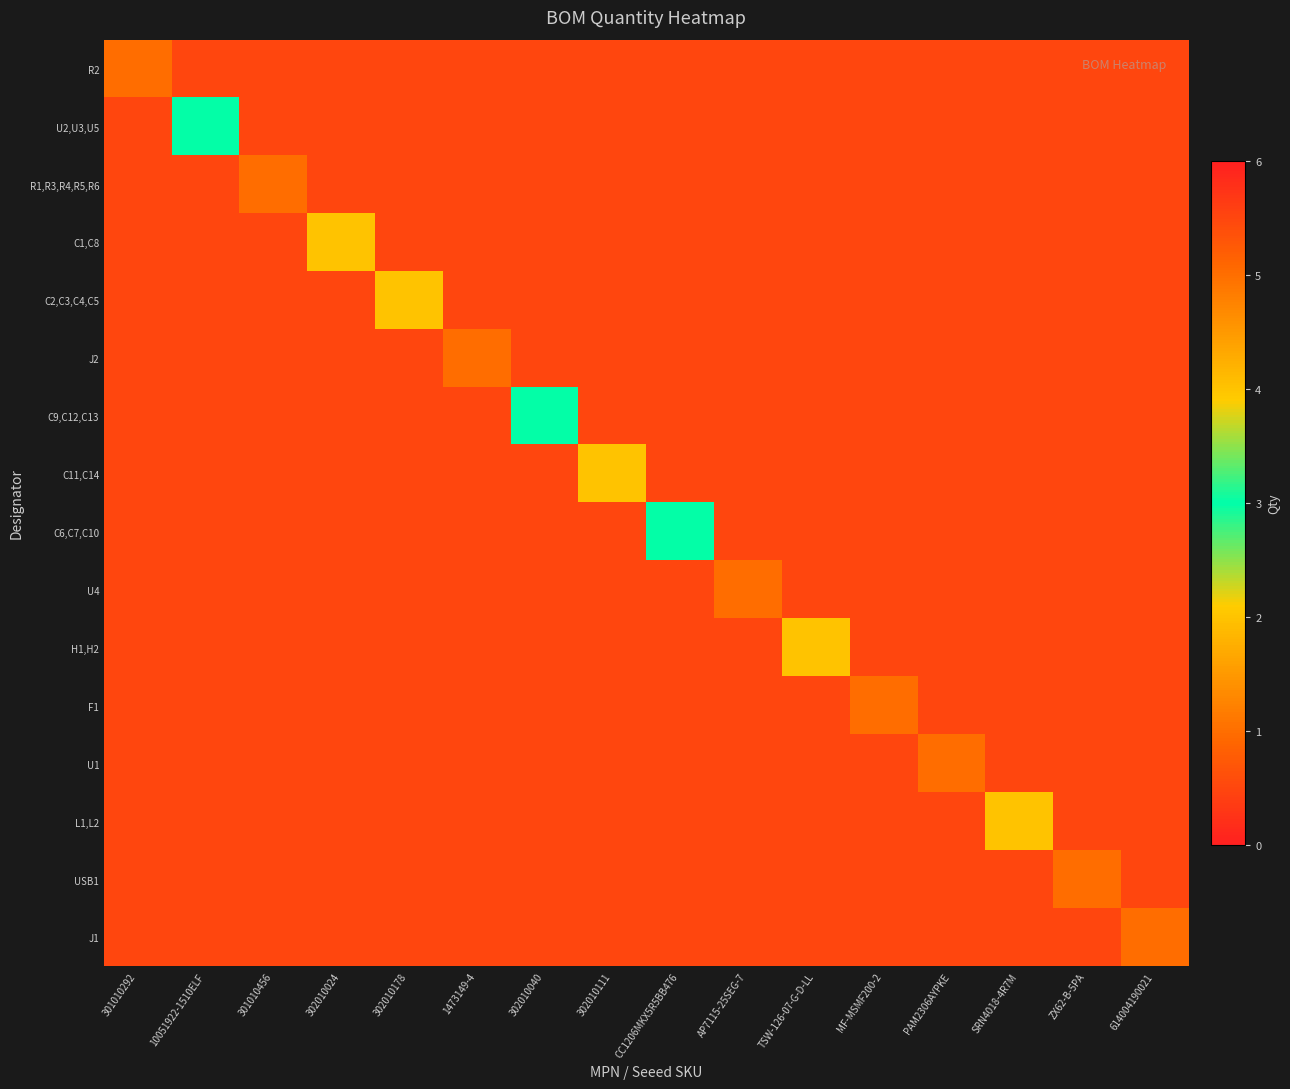

How many R2 values are between 0 and 1?

16